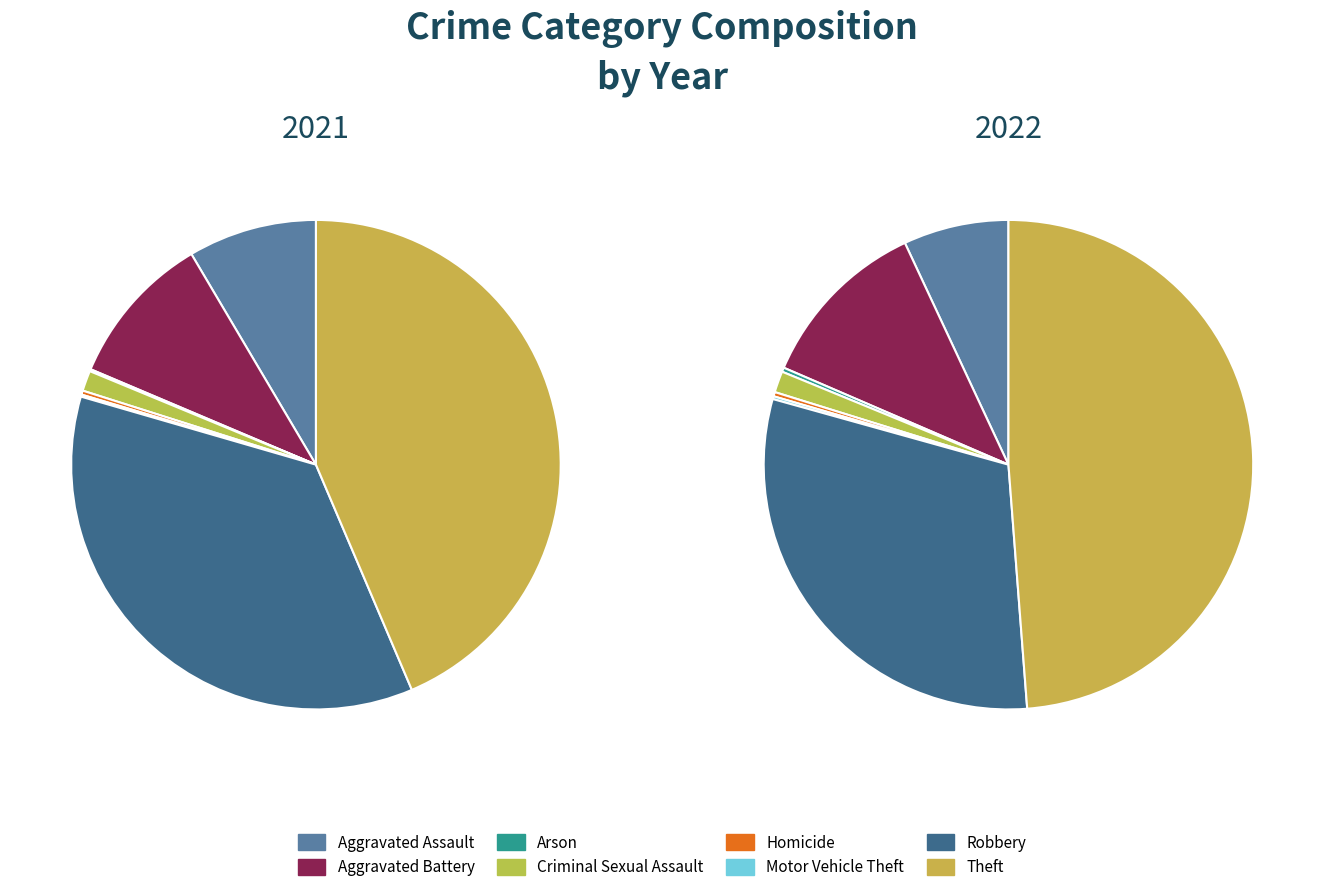

Which has a higher value, 2 or 5?

2